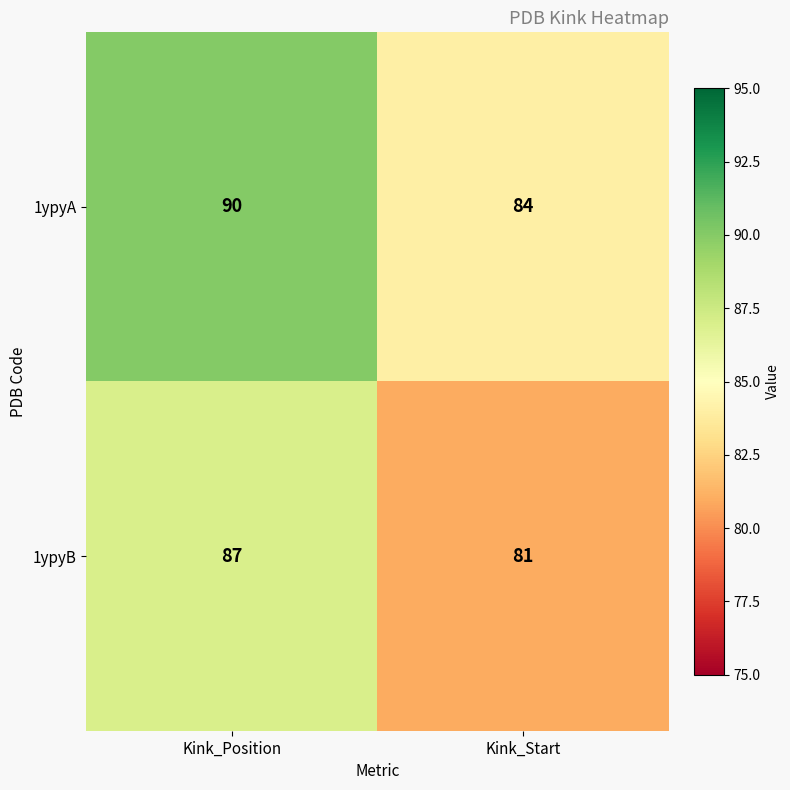

Reading right to left, what are all the values shown in this chart?

1ypyA: 84	90
1ypyB: 81	87